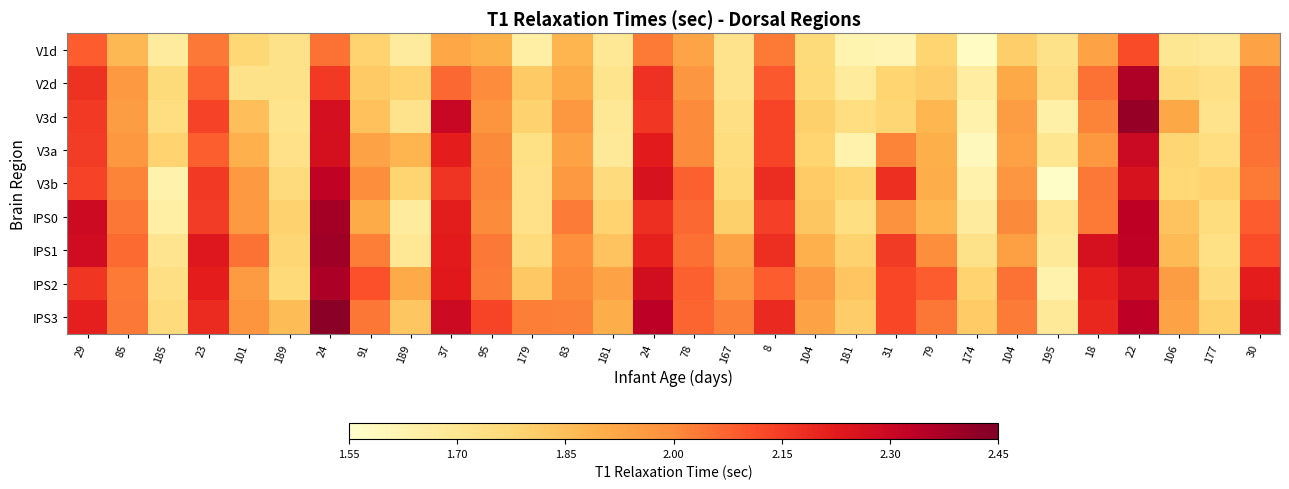

What is the smallest value displayed?

1.6